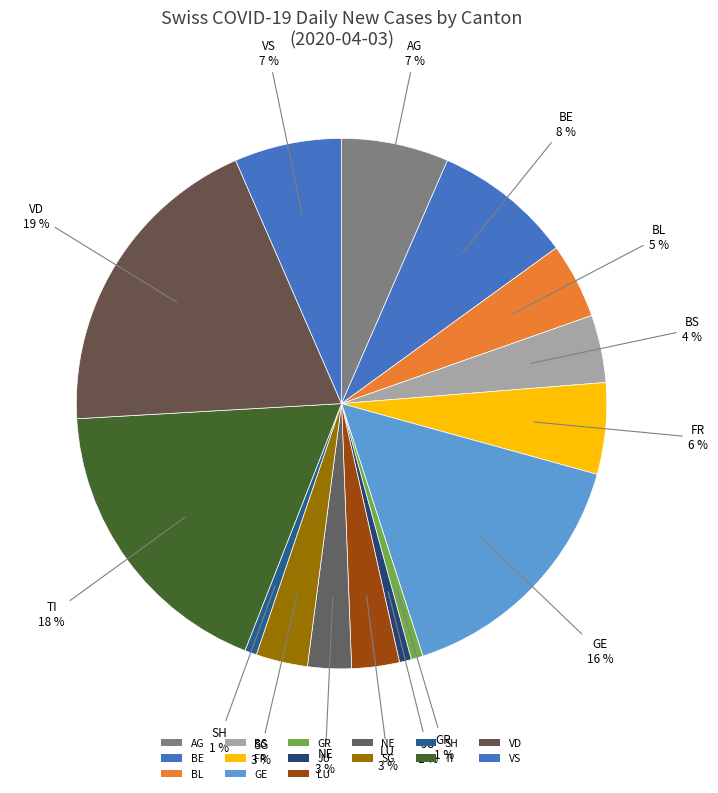

To the nearest percent, what percentage of the pie is JU?

1%